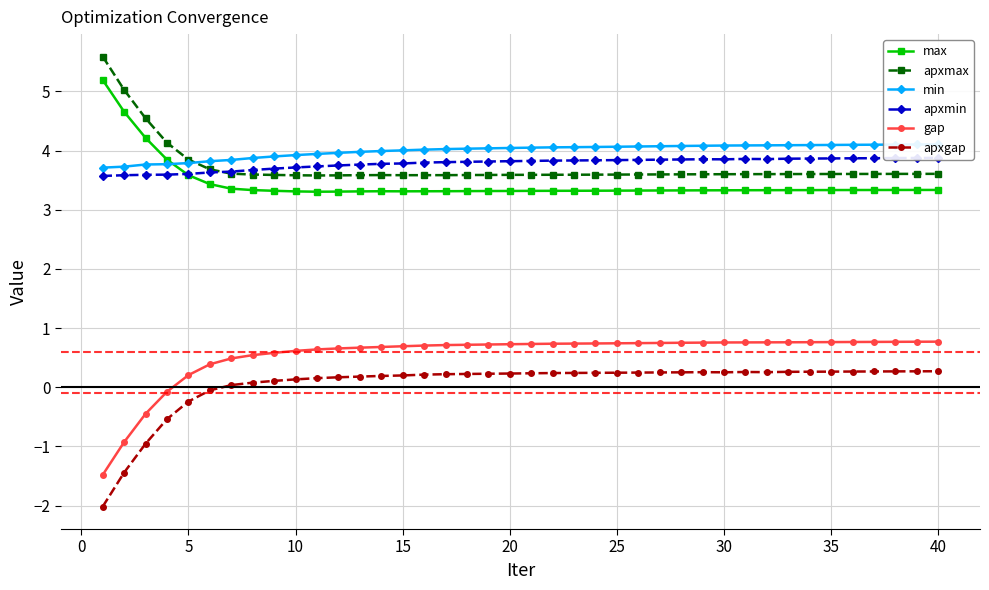

True or false: max and gap intersect in this chart.

False